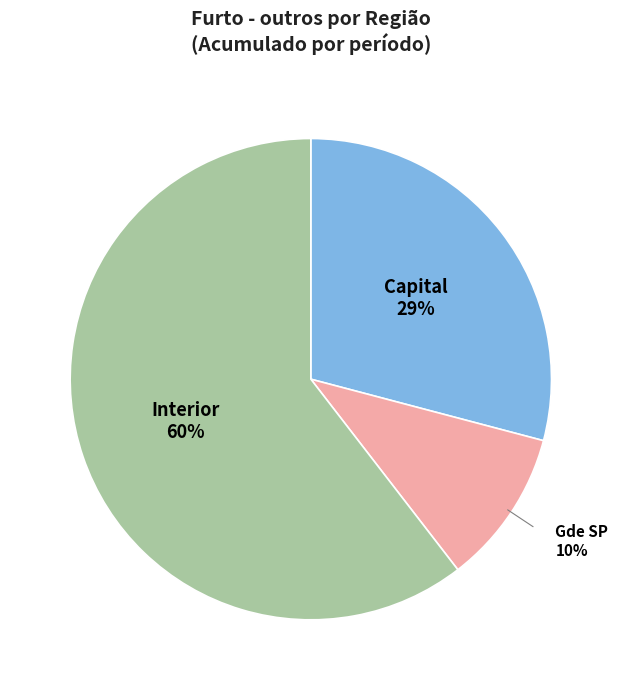

To the nearest percent, what is the average slice percentage?

33%